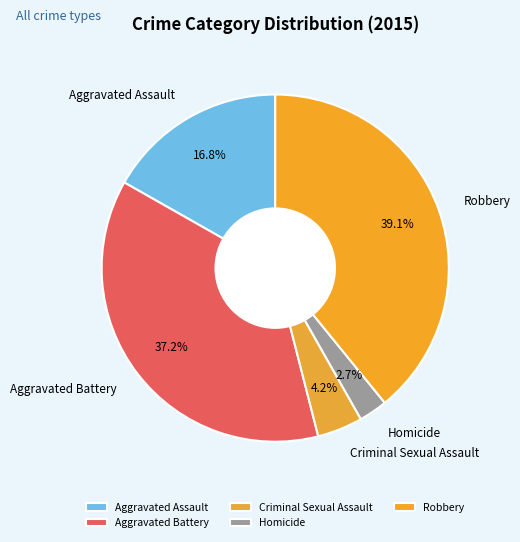

Does Criminal Sexual Assault account for over 50% of the chart?

No